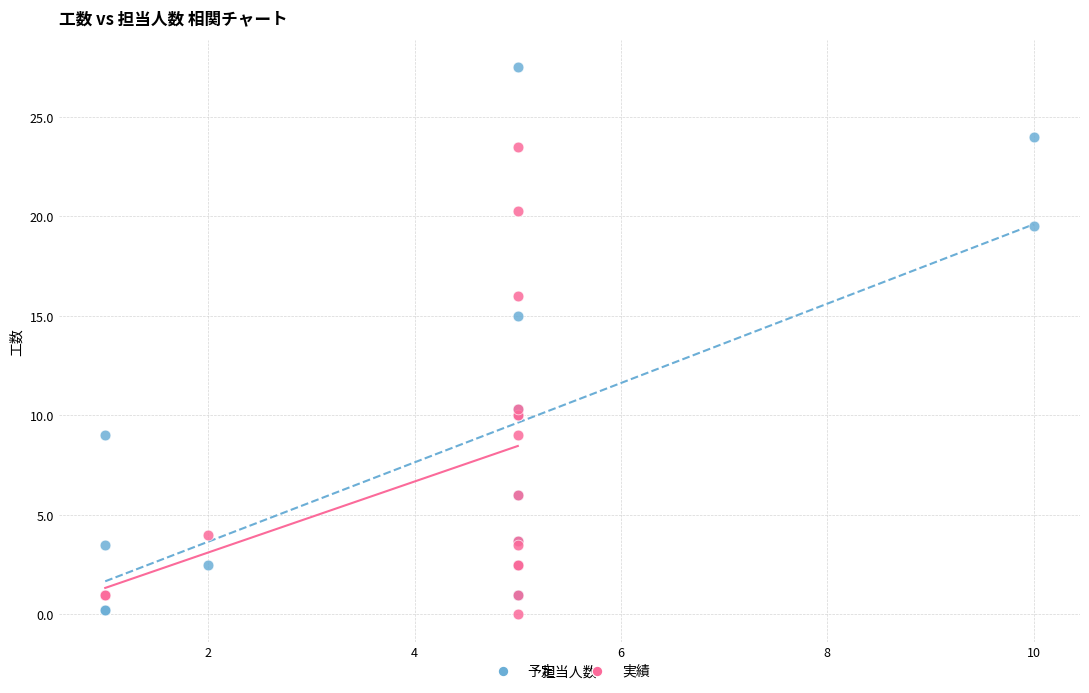

Which series has the largest Y range (max minus min)?

予定